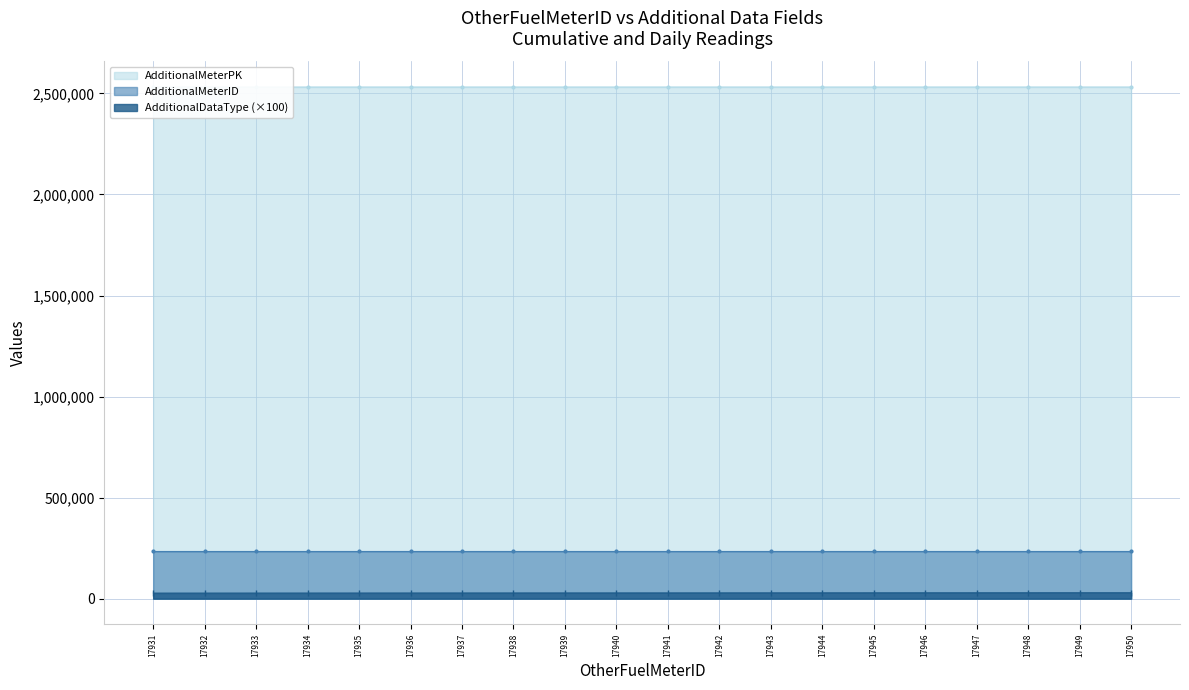

Which series changed the most between 17937 and 17944?

AdditionalMeterPK